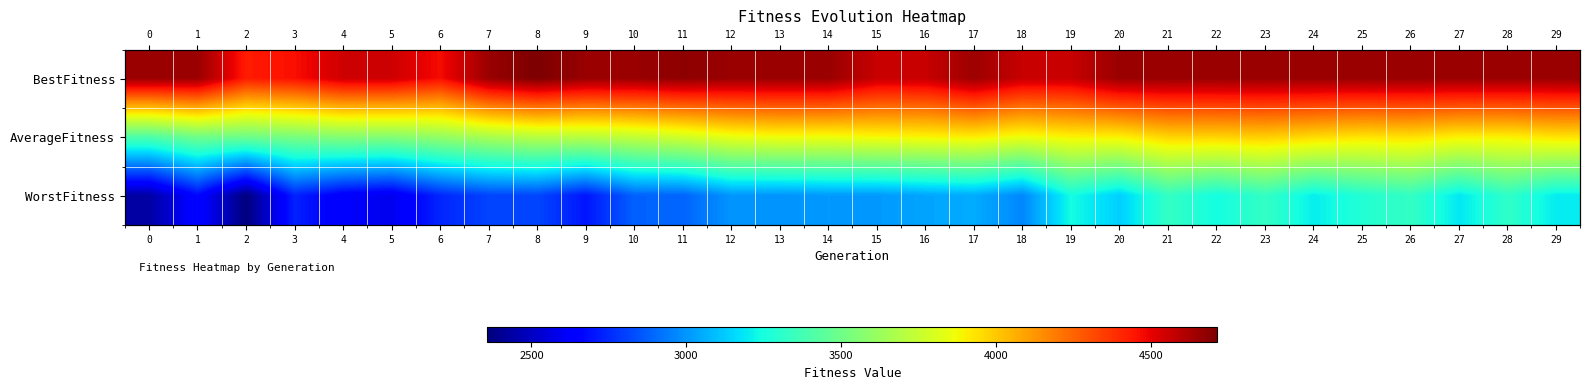

At which category is the sum across all series the highest?

23